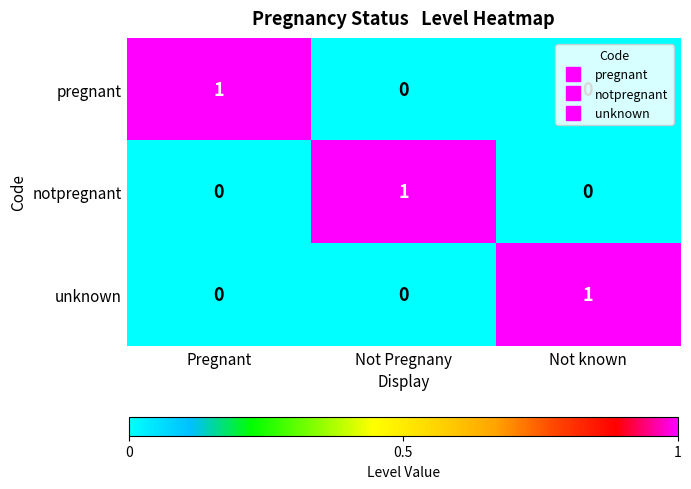

Count the notpregnant values in the range 0 to 1.

3